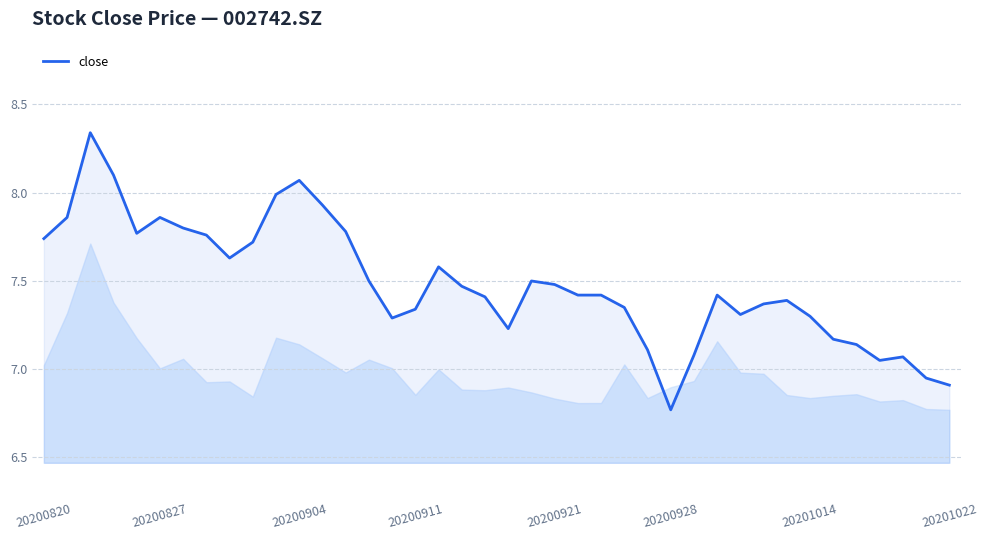

What is the difference between the maximum and minimum values?

1.6